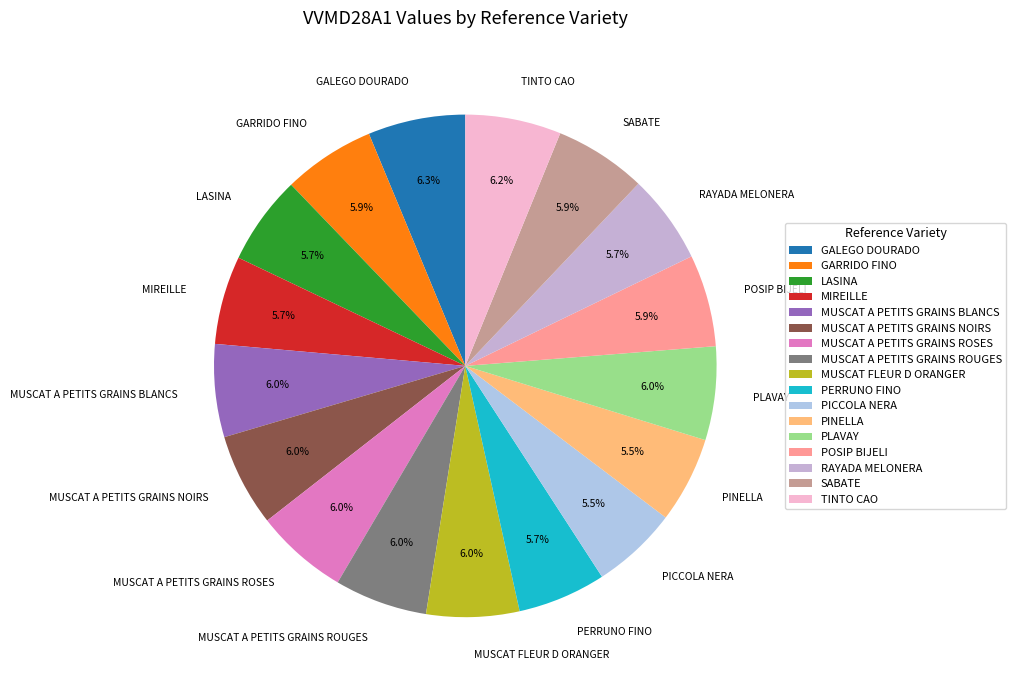

Does any single category account for the majority?

No